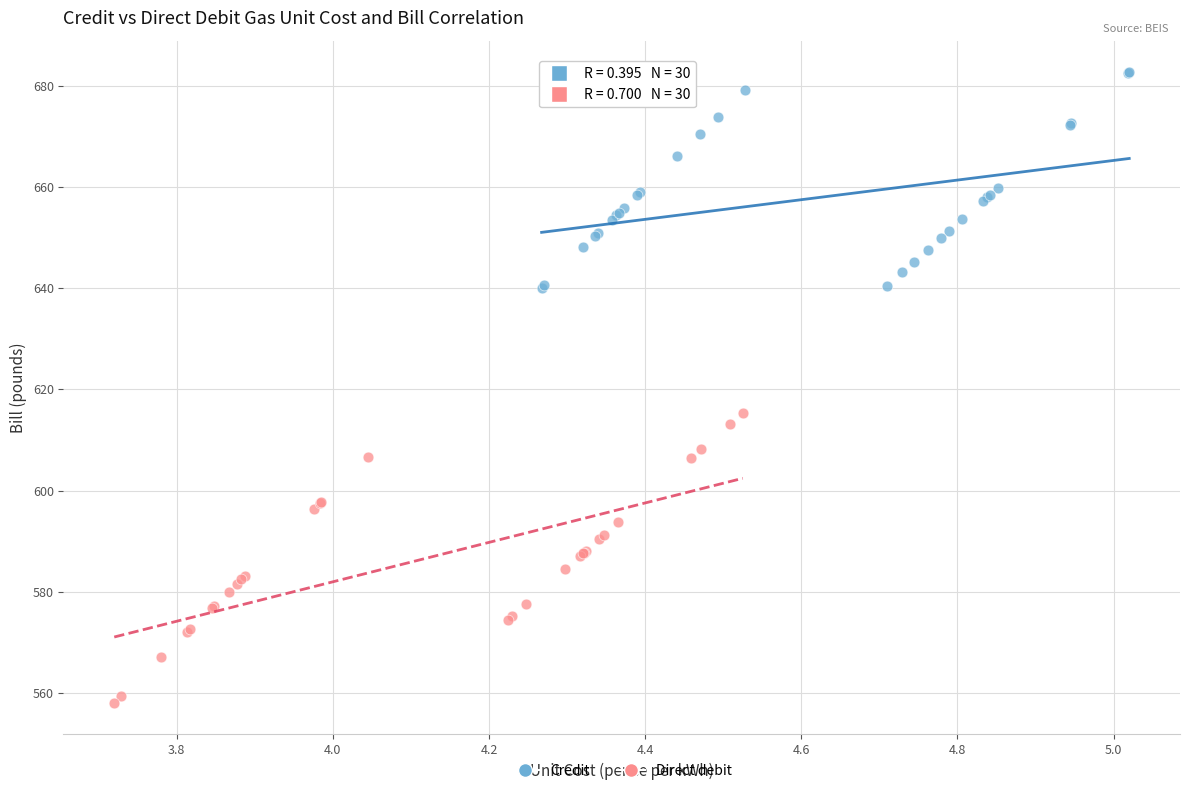

Which series contains the lowest Y value?

Direct debit